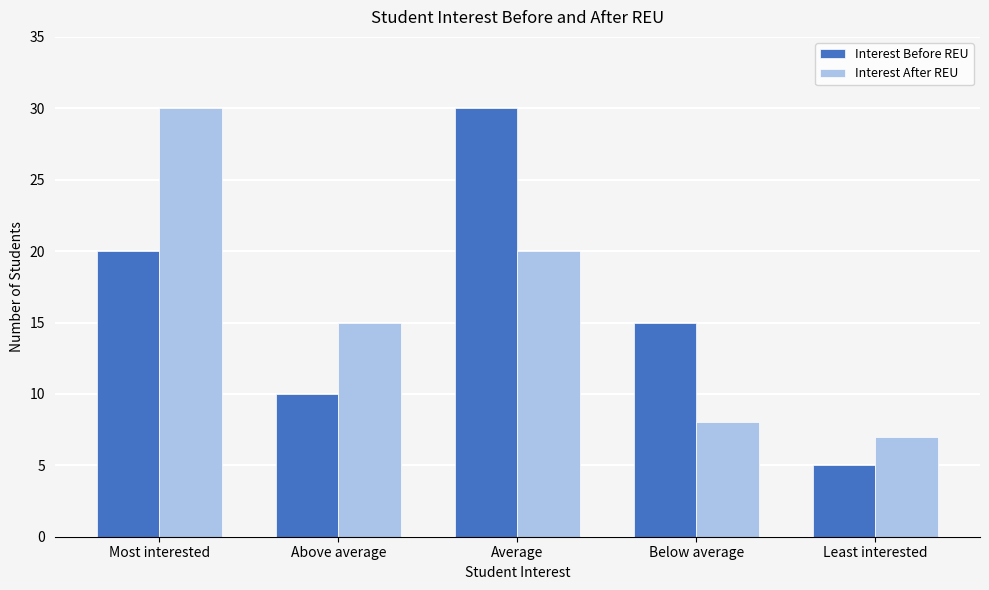

What is the value of the Interest Before REU bar at the 5th from the left?

5